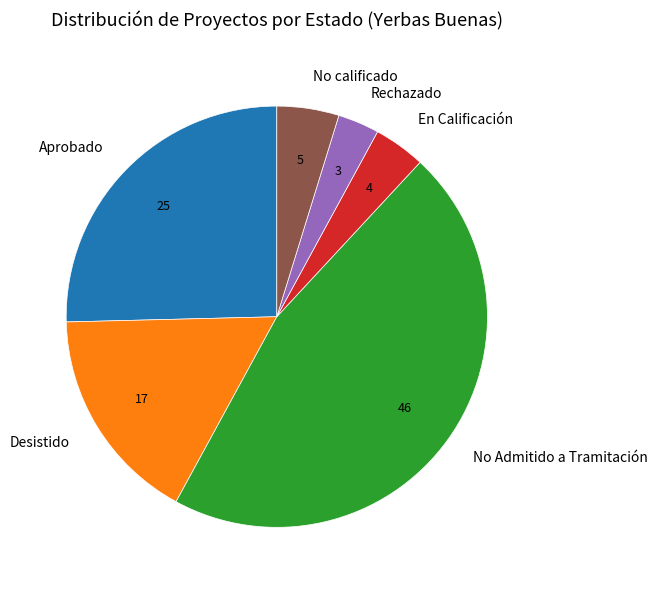

Is there a majority slice in this chart?

No